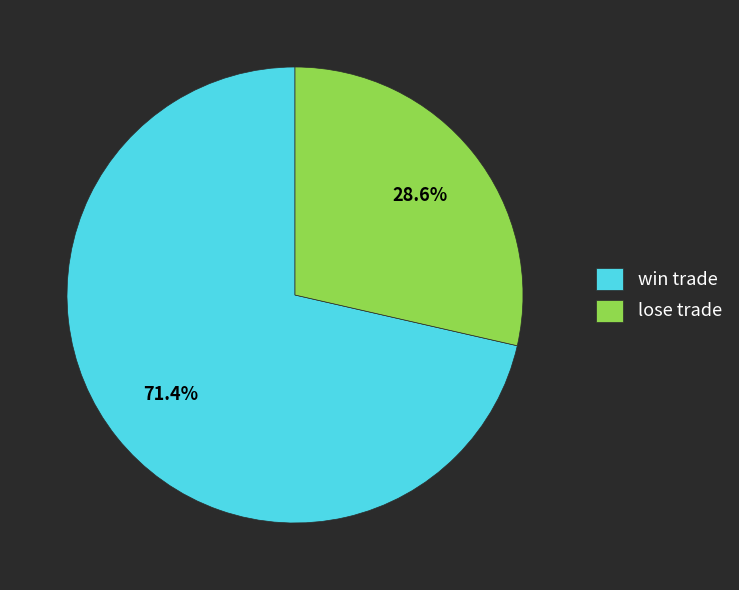

Which has a higher value, win trade or lose trade?

win trade